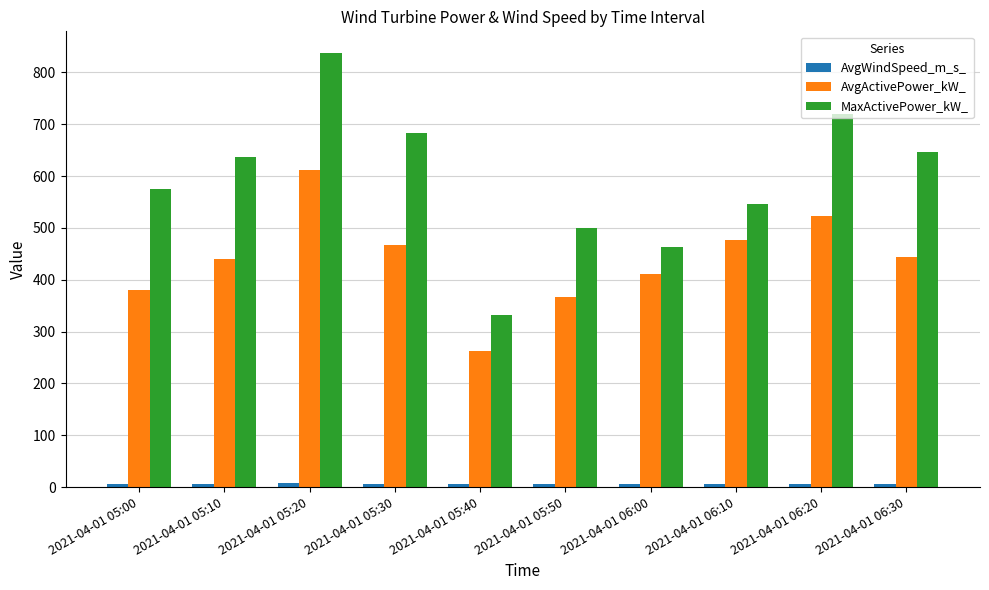

At which category is the sum across all series the highest?

2021-04-01 05:20